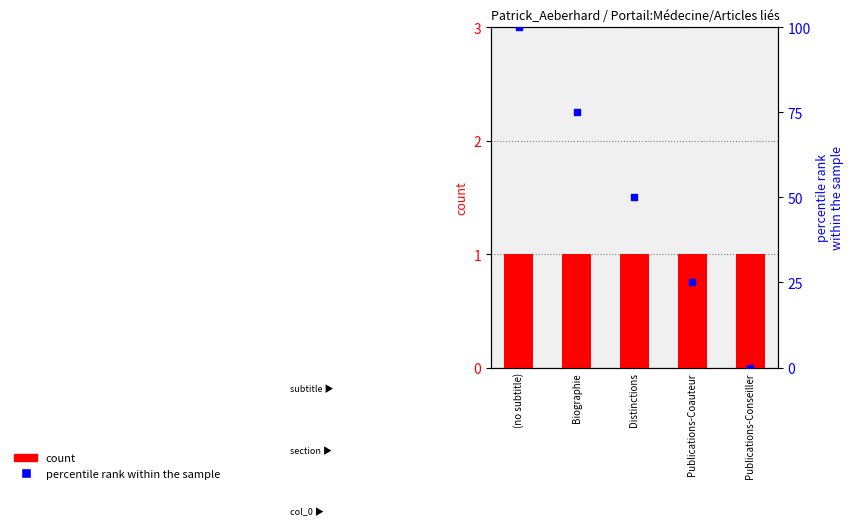

At how many categories does at least one series exceed 99?

1